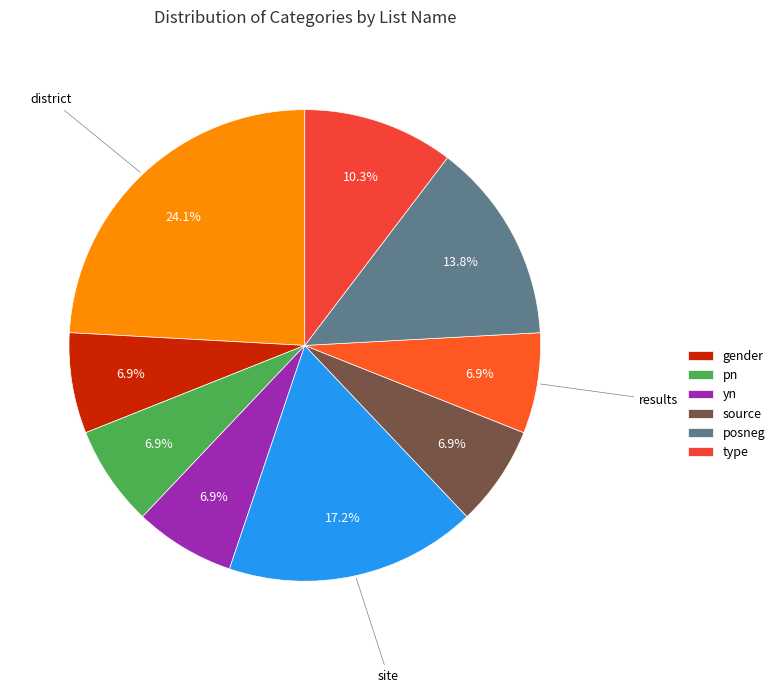

What is the smallest slice in the pie chart?

gender